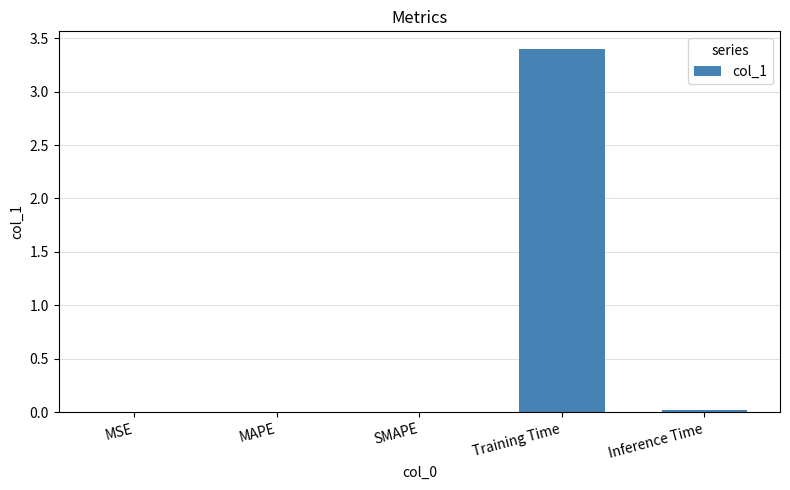

Does the chart contain stacked bars?

No